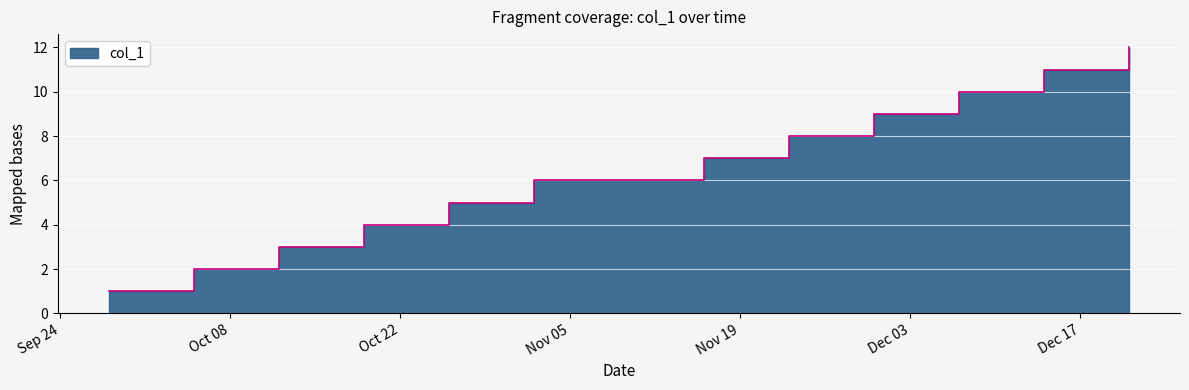

What is the difference between the values at 2019-10-05 and 2019-11-16?

5